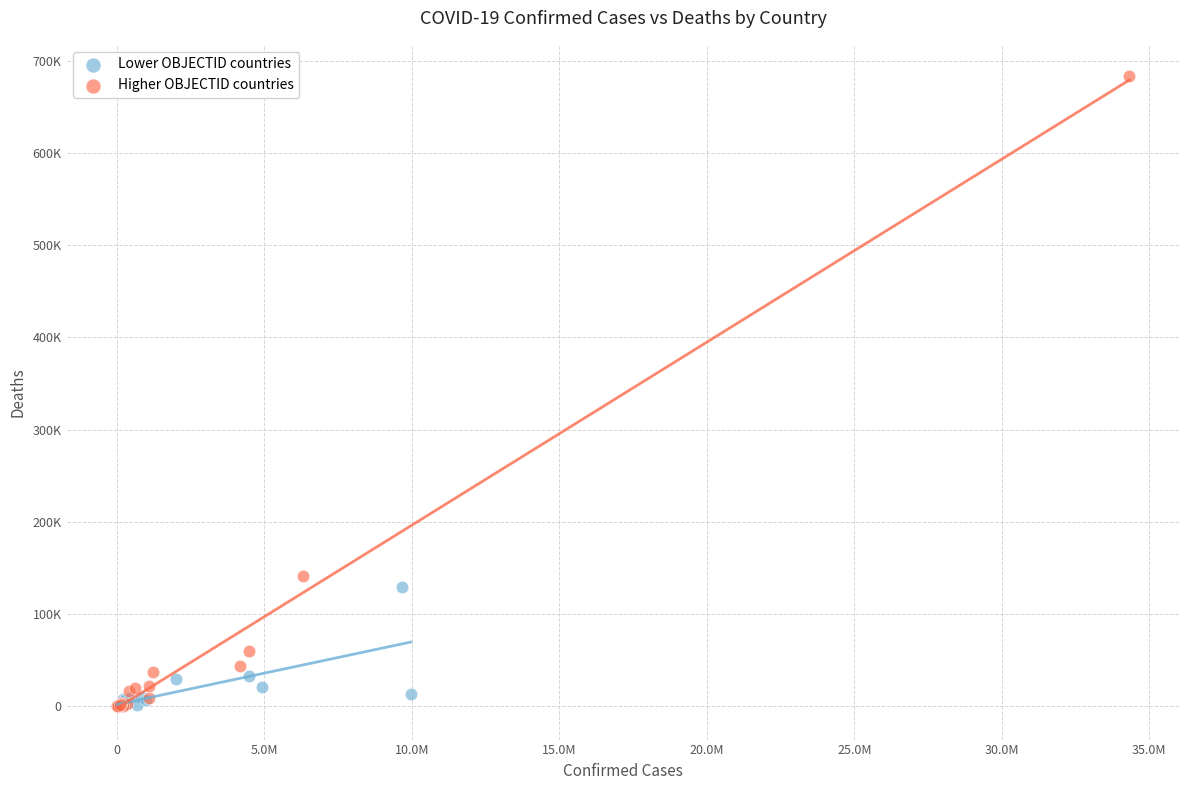

What are all the series names shown in the legend?

Lower OBJECTID countries, Higher OBJECTID countries